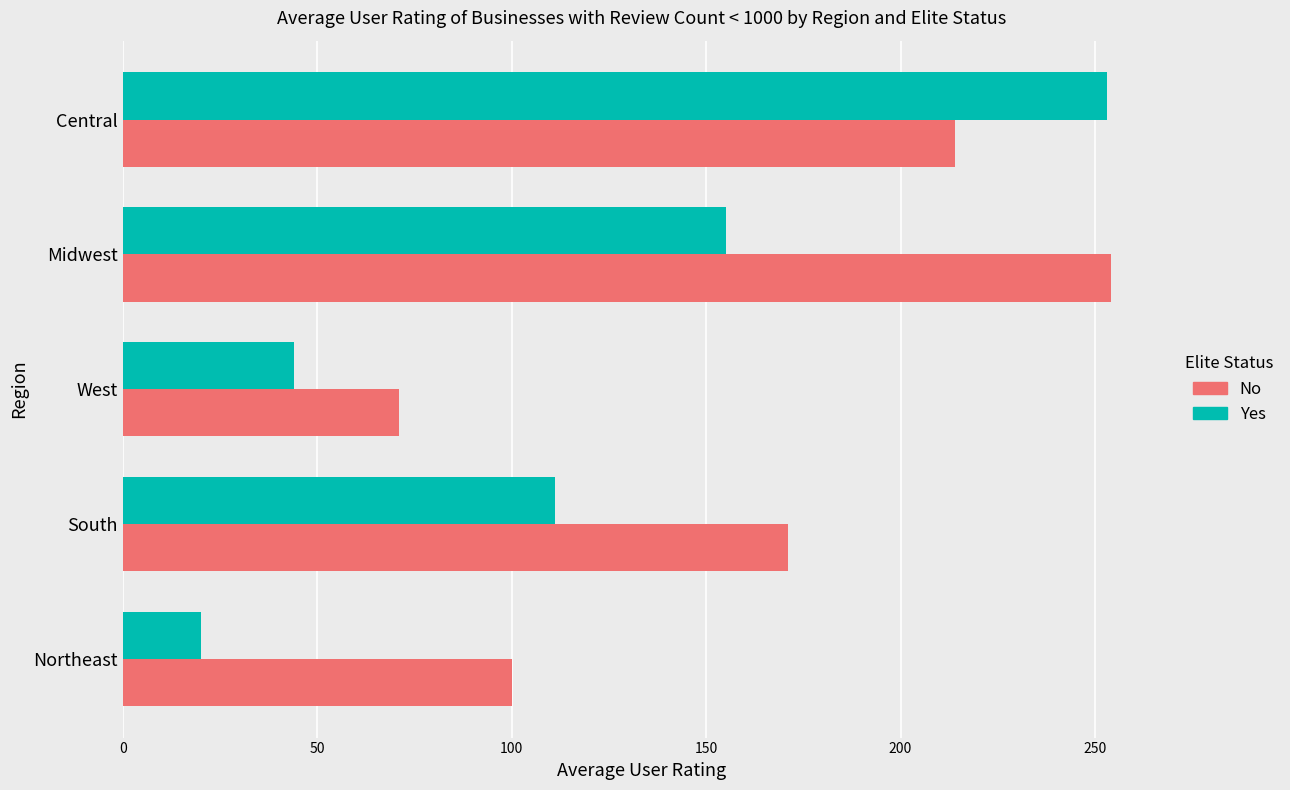

What is the greatest value displayed?

254